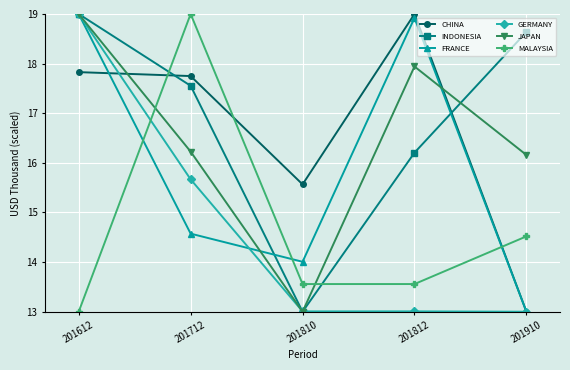

How many categories are shown in the chart?

5